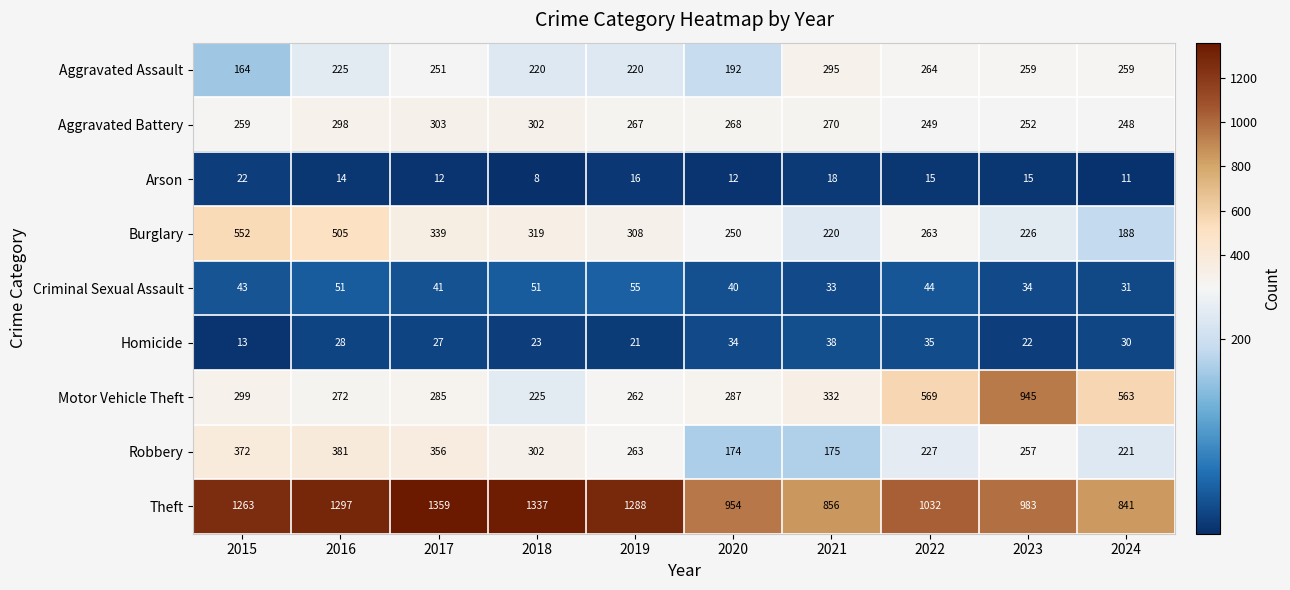

What is the spread (max minus min) of values at 2021?

838